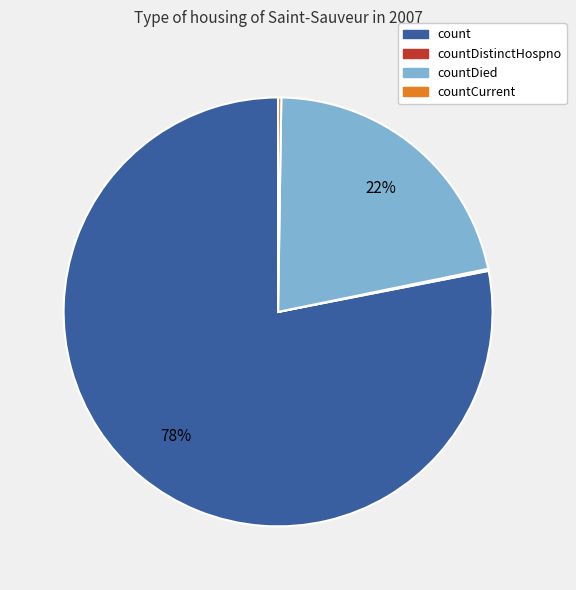

To the nearest percent, what is the average slice percentage?

25%